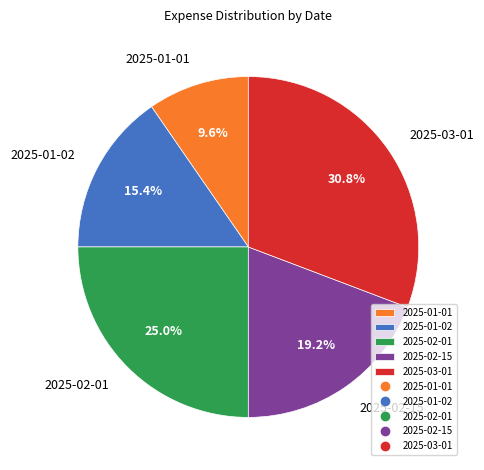

Combined, what portion of the pie is 2025-02-15 and 2025-03-01?

50.0%